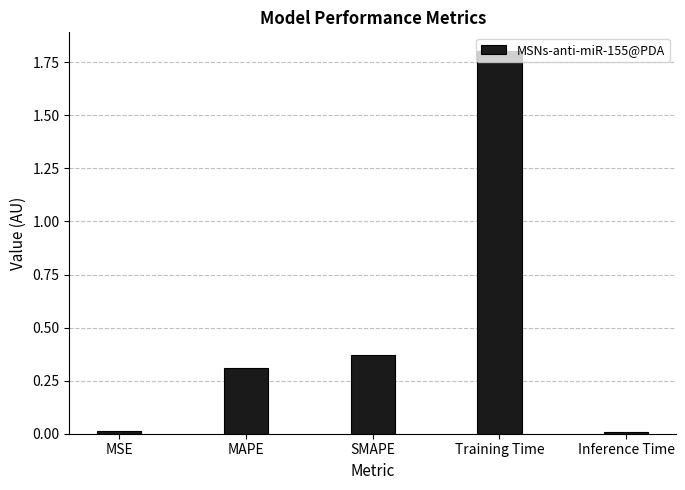

What is the greatest value displayed?

1.8